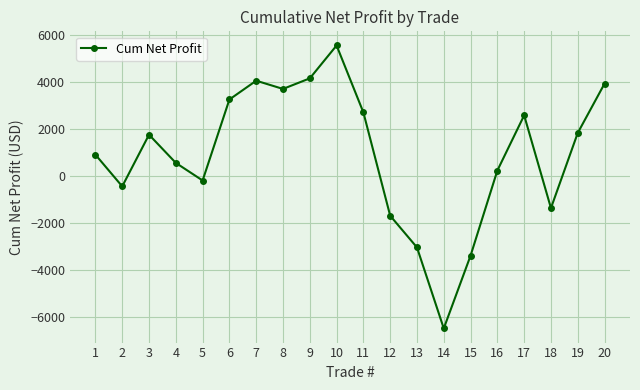

True or false: the data has more than 1 interior local peaks.

True